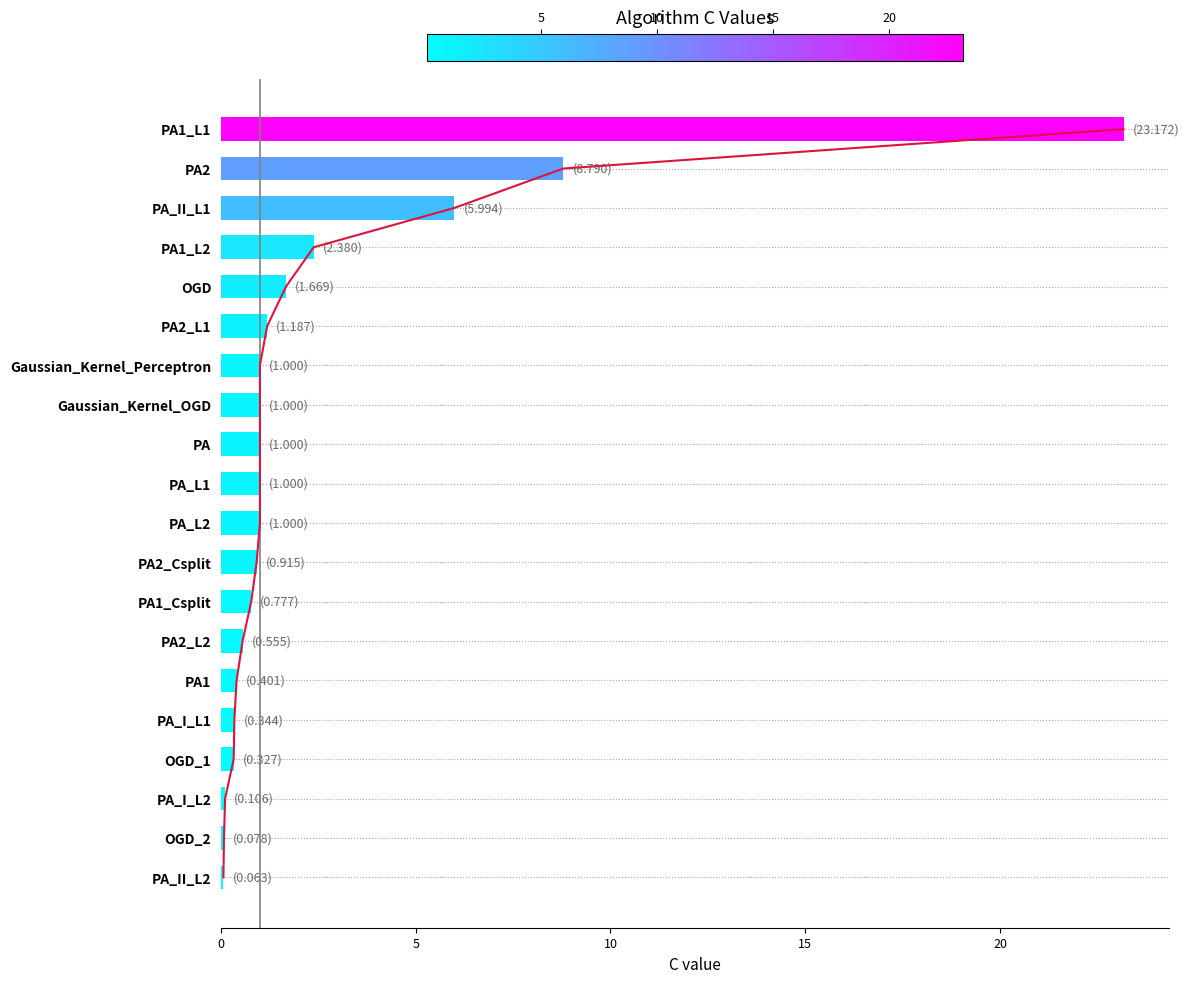

Does the chart contain any negative values?

No